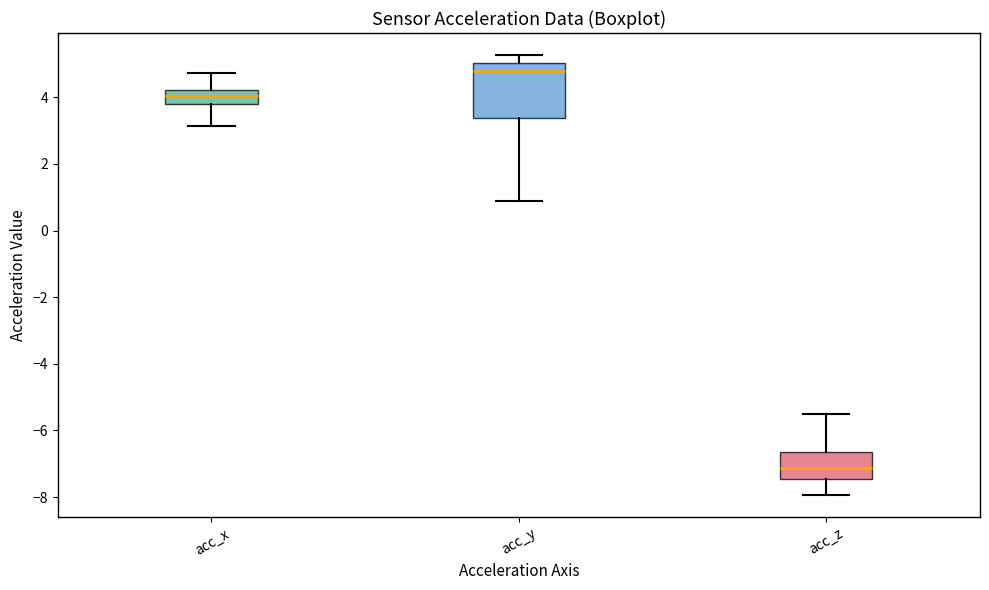

Where does the median line of the box for acc_y sit on the y-axis? The values are not printed on the chart, so give them approximately, as read against the axis.

4.8